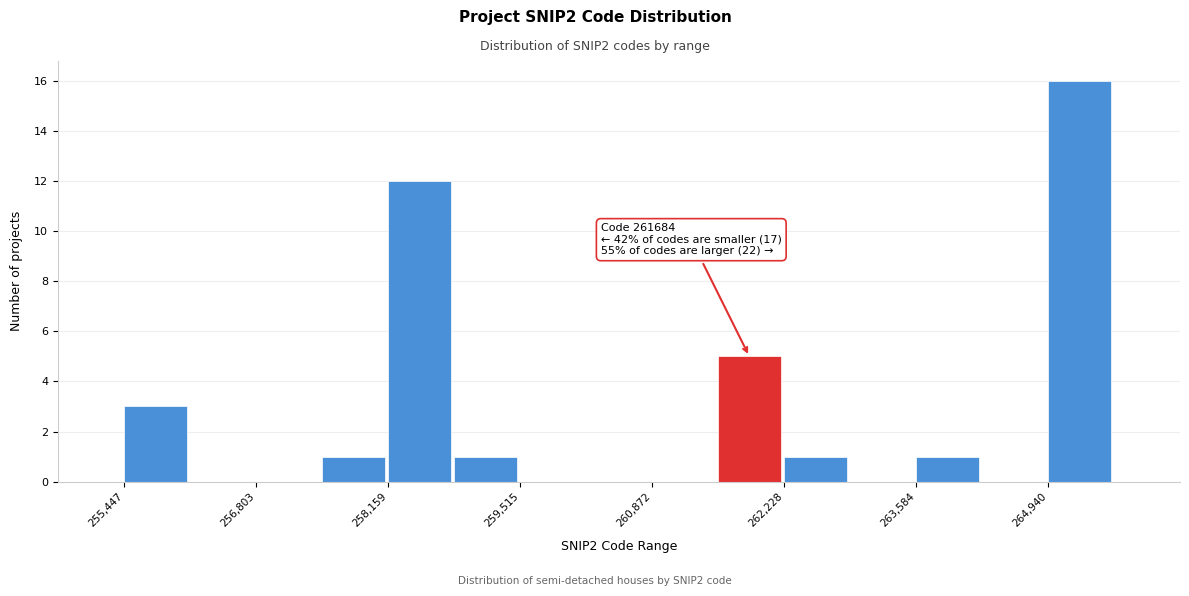

Read against the x-axis, roughly where is the centre of the tallest bar?

265200